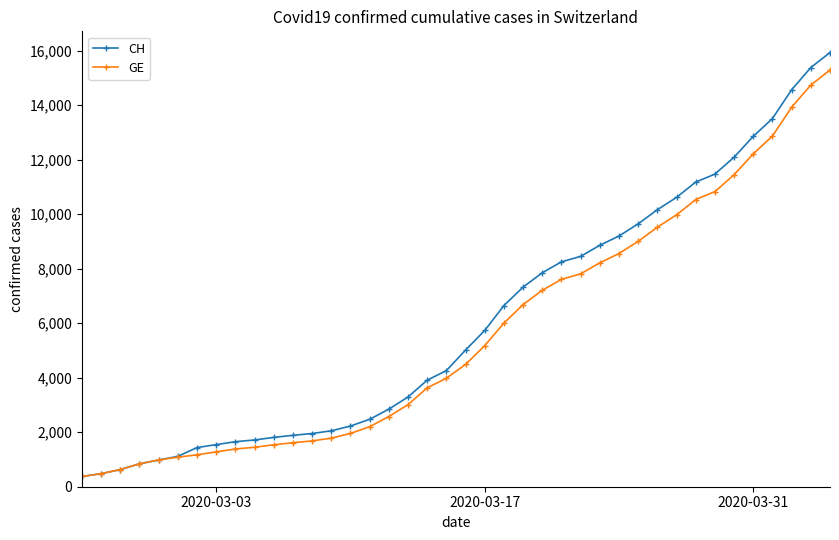

Which series has the widest spread of values?

CH